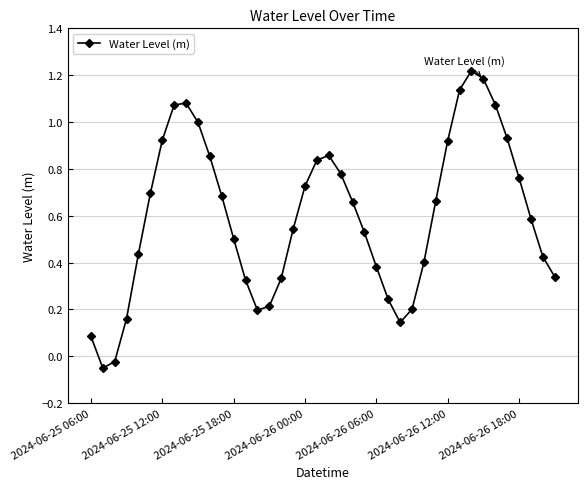

True or false: the data has more than 1 interior local peaks.

True